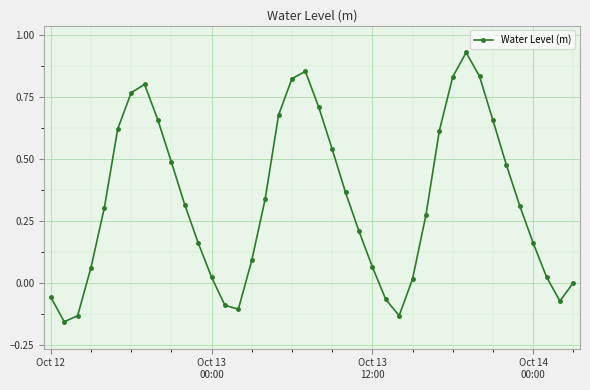

What is the sum of all values?

13.2